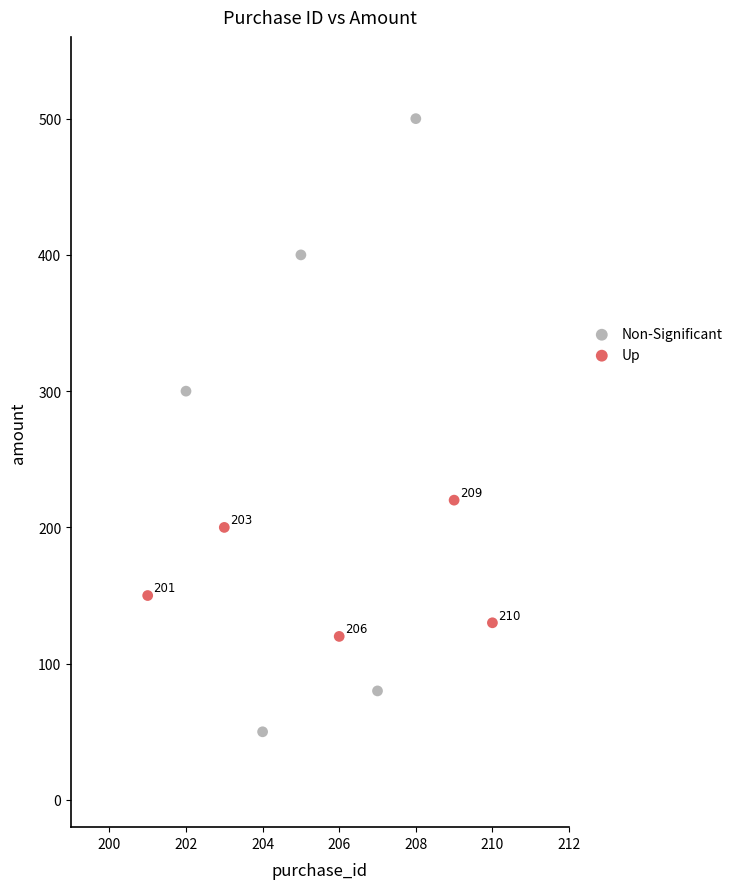

Which series contains the lowest Y value?

Non-Significant